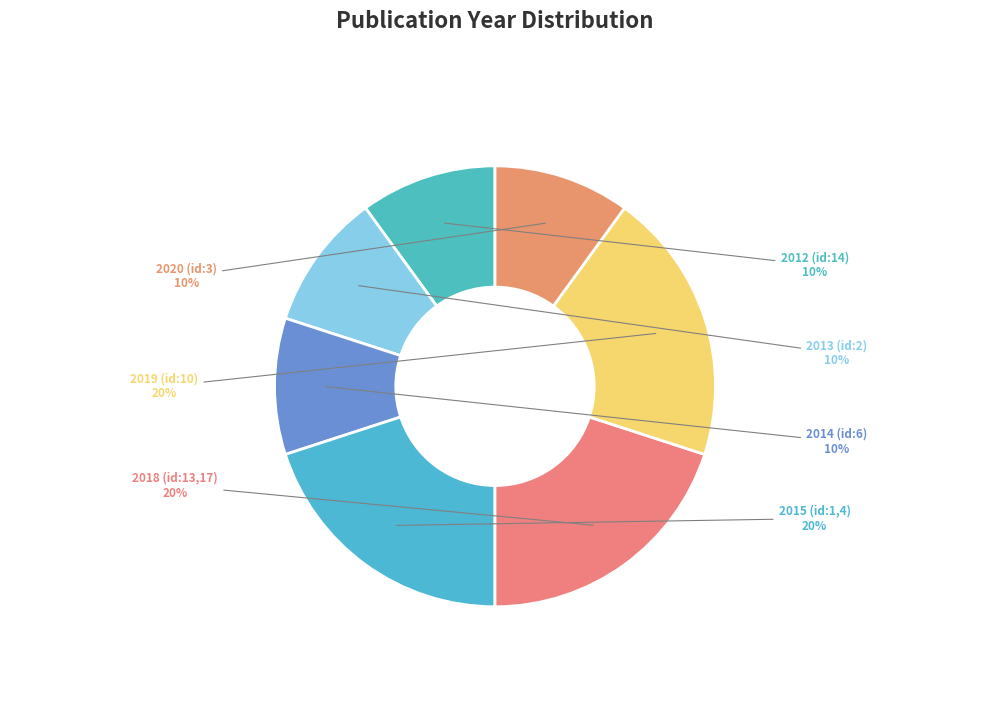

Is the sum of 2020 (id:3) and 2018 (id:13,17) greater than half?

No